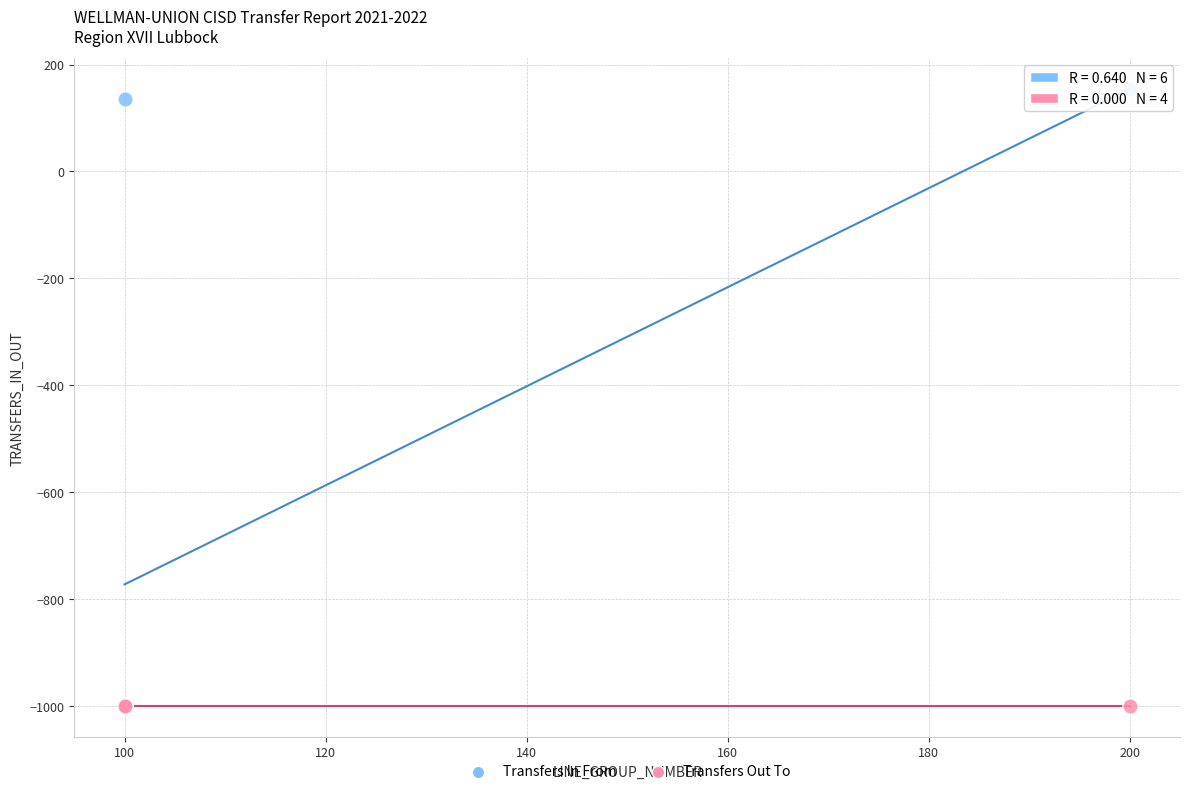

Which series reaches the maximum Y coordinate?

Transfers In From